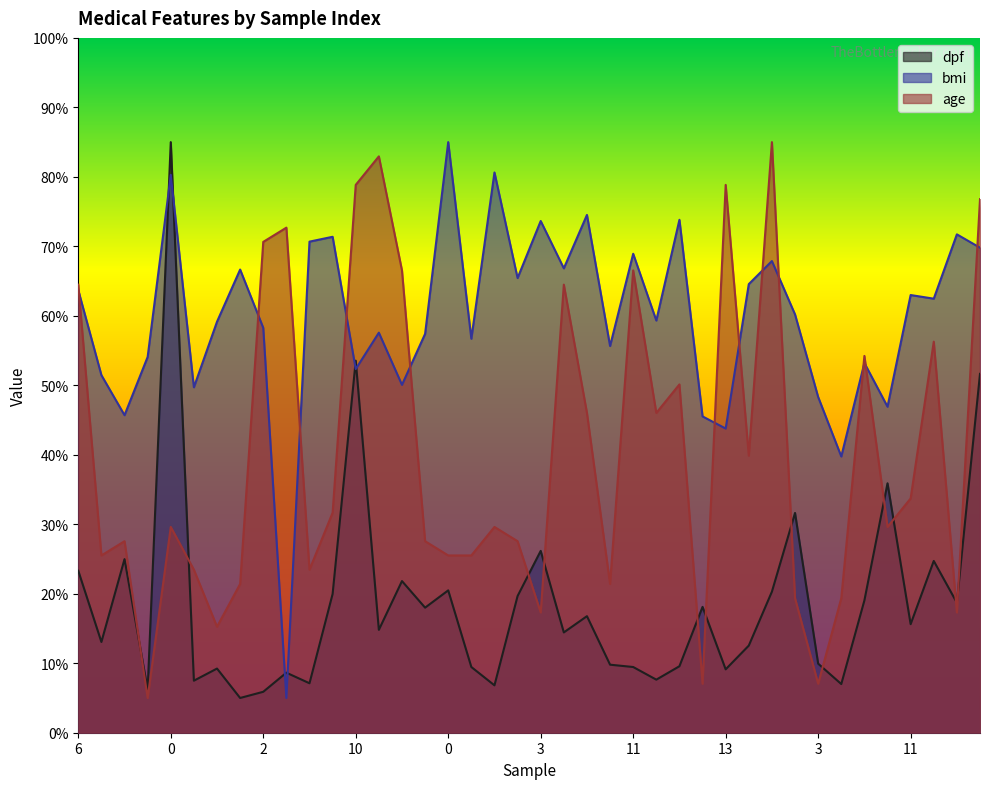

Which series has the largest total across all categories?

bmi